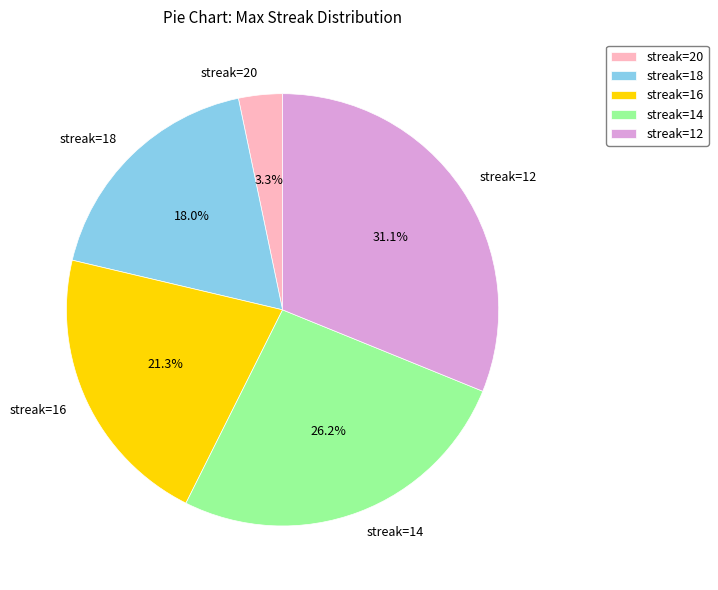

Do streak=12 and streak=20 together represent more than half of the pie?

No